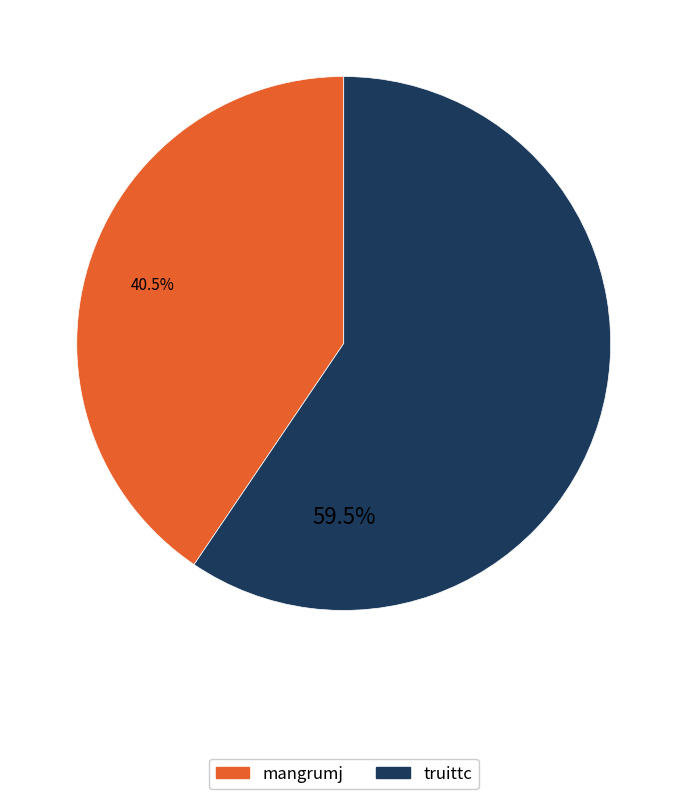

Which slice is the largest?

truittc